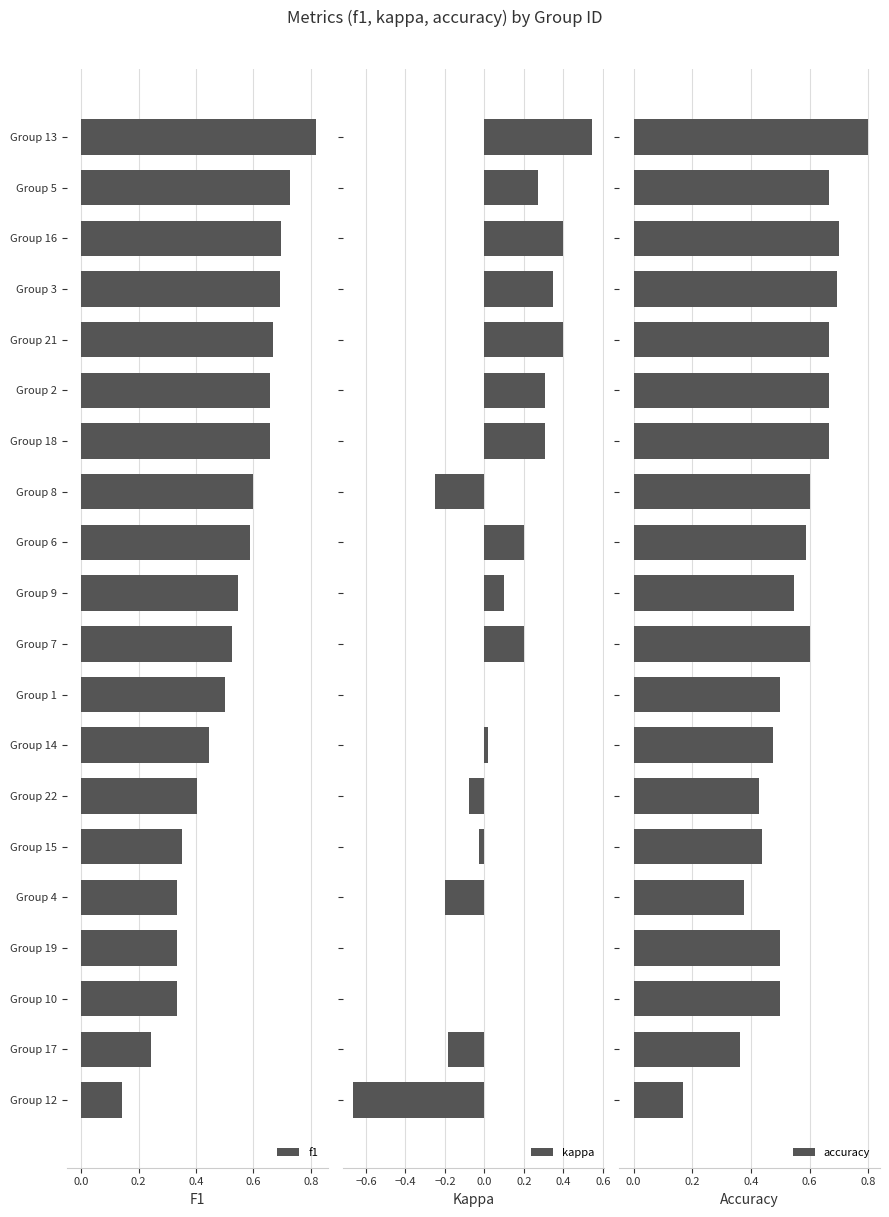

How many groups of bars are there?

20